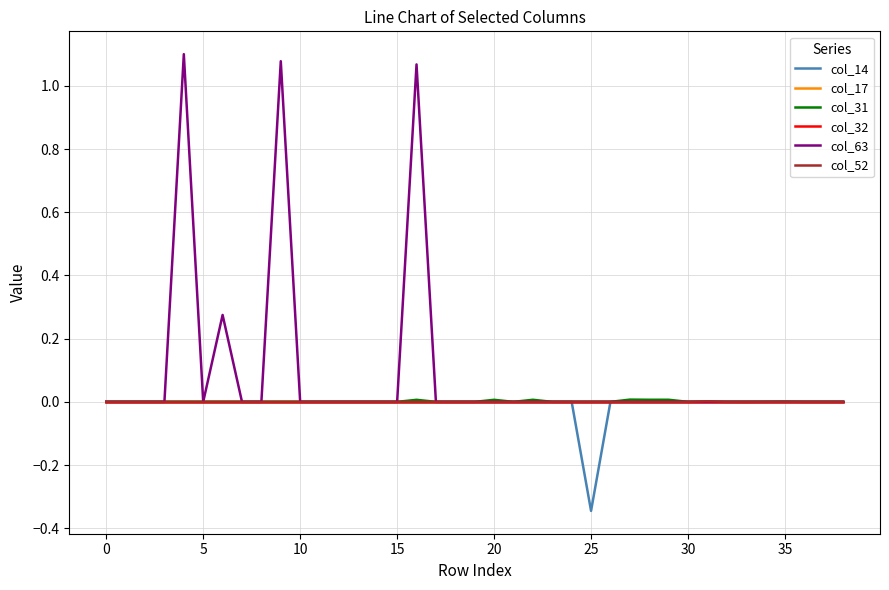

Which series has the widest spread of values?

col_63